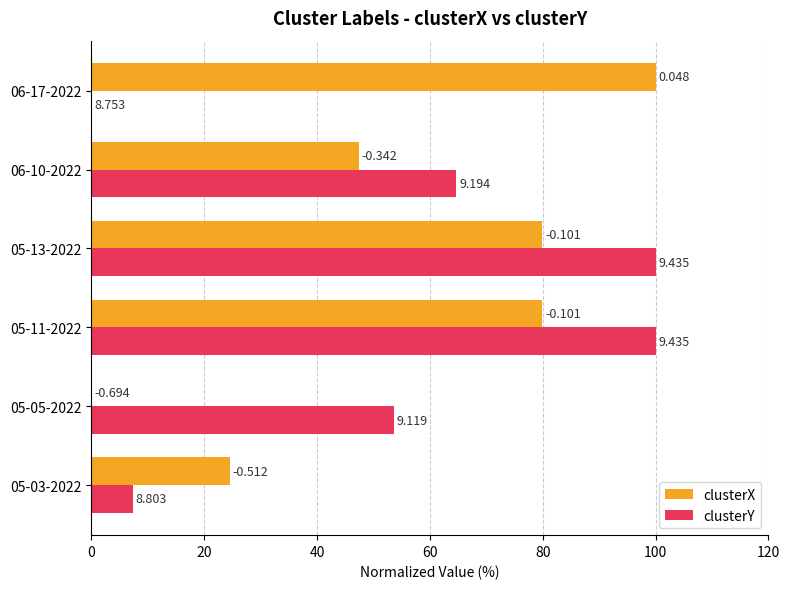

What are all the series names shown in the legend?

clusterX, clusterY